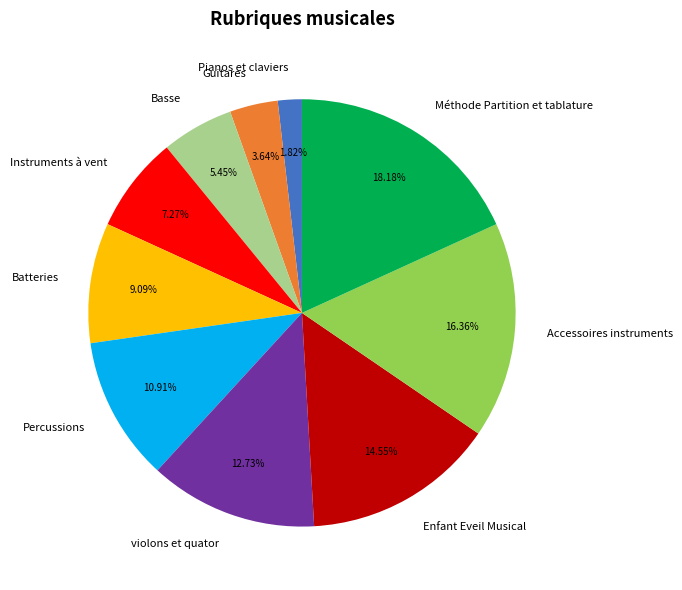

Is Batteries the majority of the pie?

No